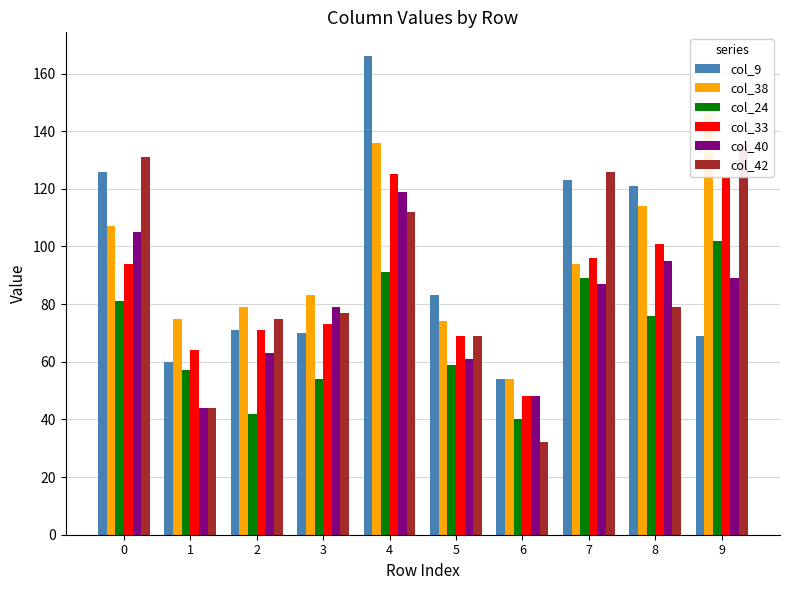

How many values in the col_24 series are below 76?

5